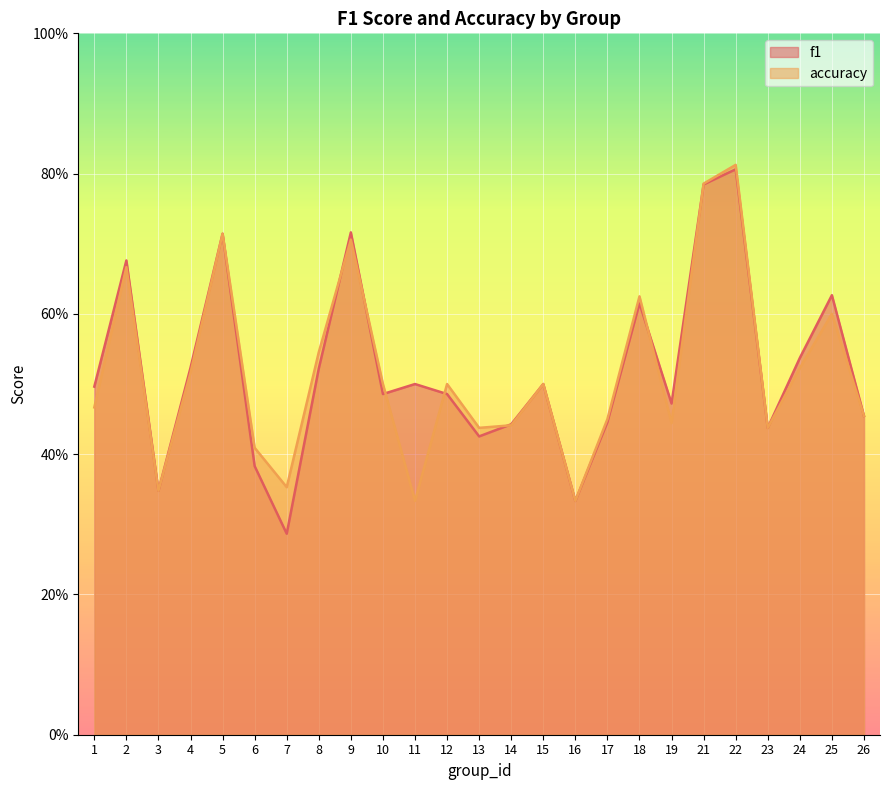

Which has a higher value, 19 or 24?

24